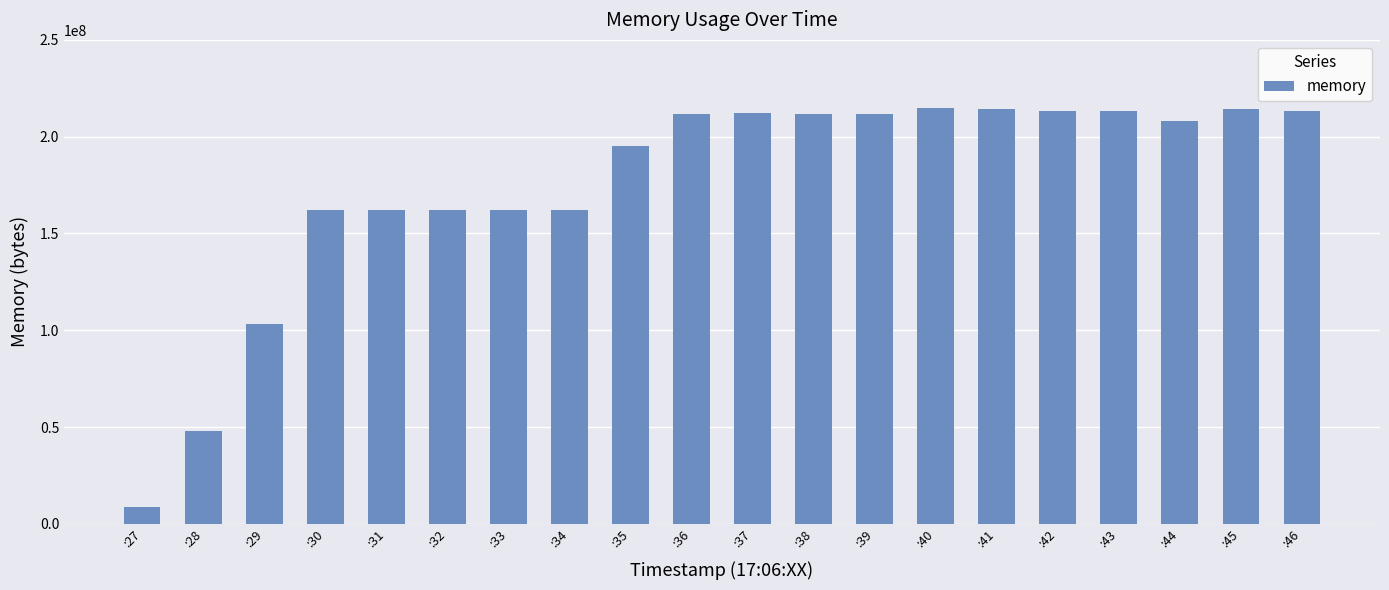

Approximately how many times larger is the value at :46 compared to :38?

1.0